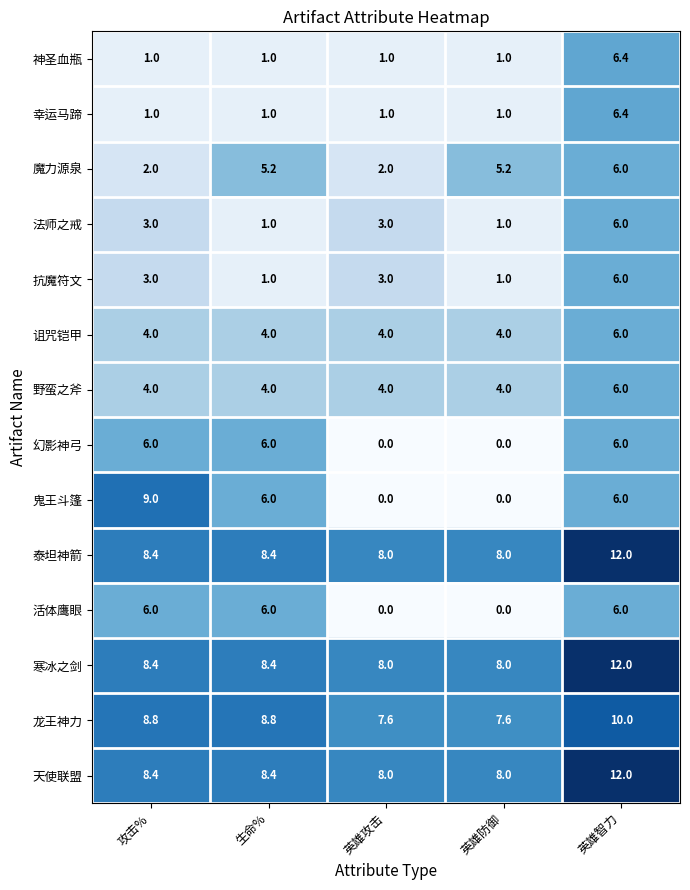

True or false: 龙王神力 has a value of 3.7 at 英雄智力.

False